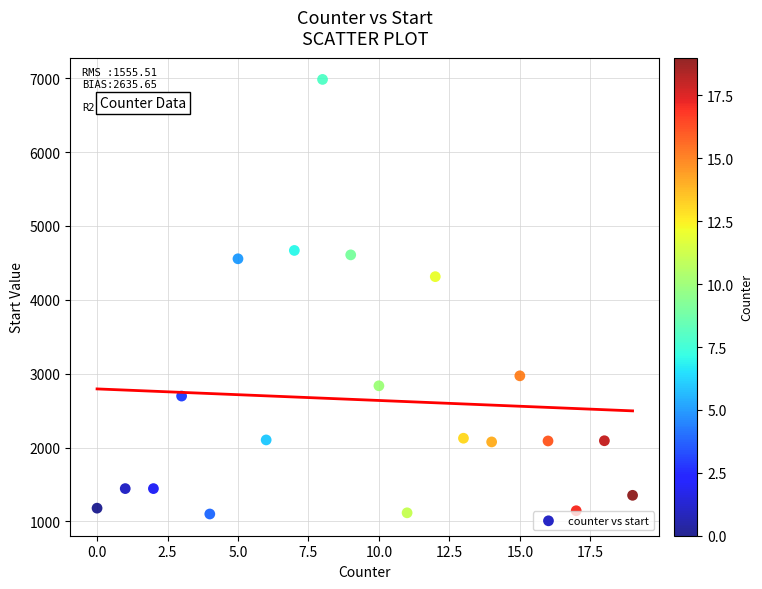

What Y value in the scatter plot is closest to 4042?

4314